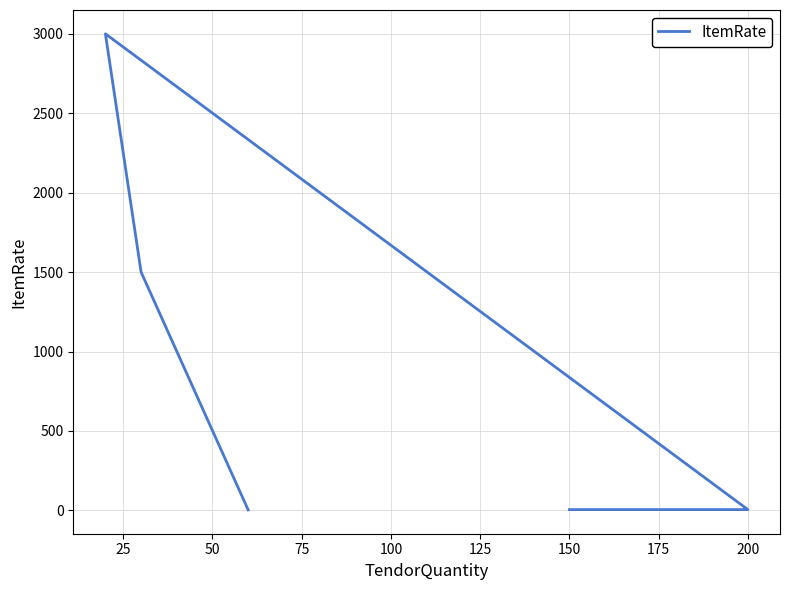

How many interior local peaks (higher than both neighbors) does the data have?

1